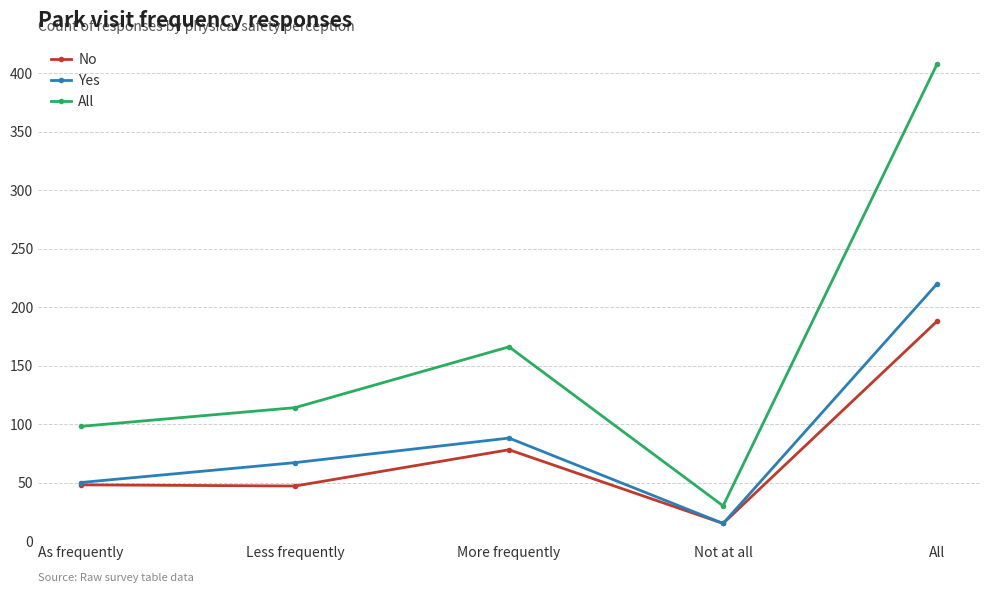

What is the spread (max minus min) of values at Less frequently?

67